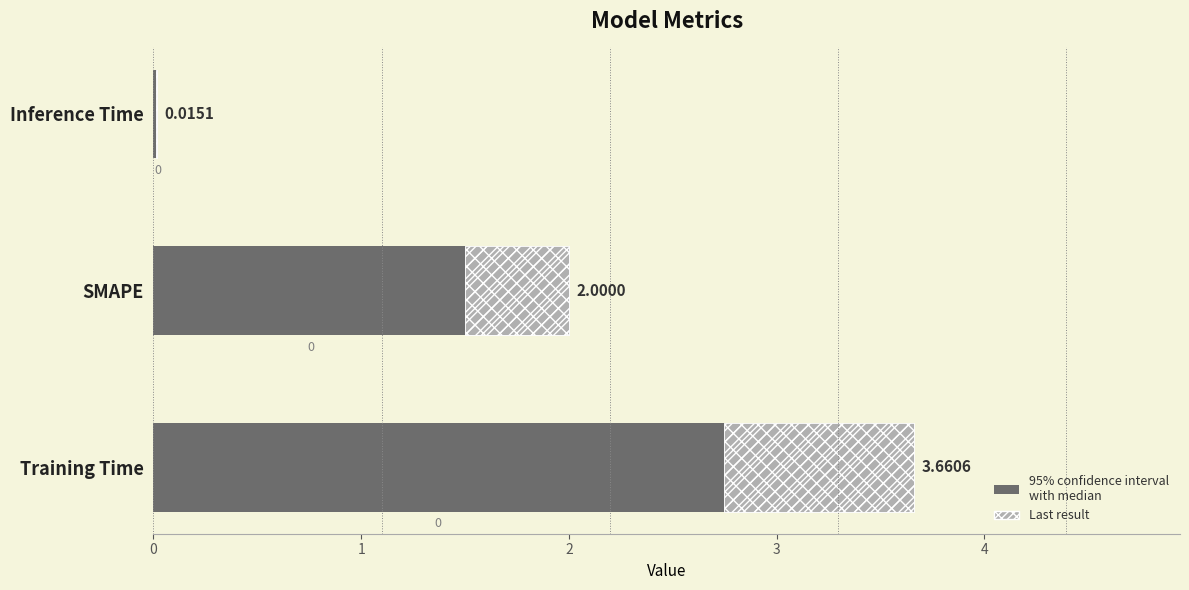

What is the difference between the values at SMAPE and Inference Time?

2.0